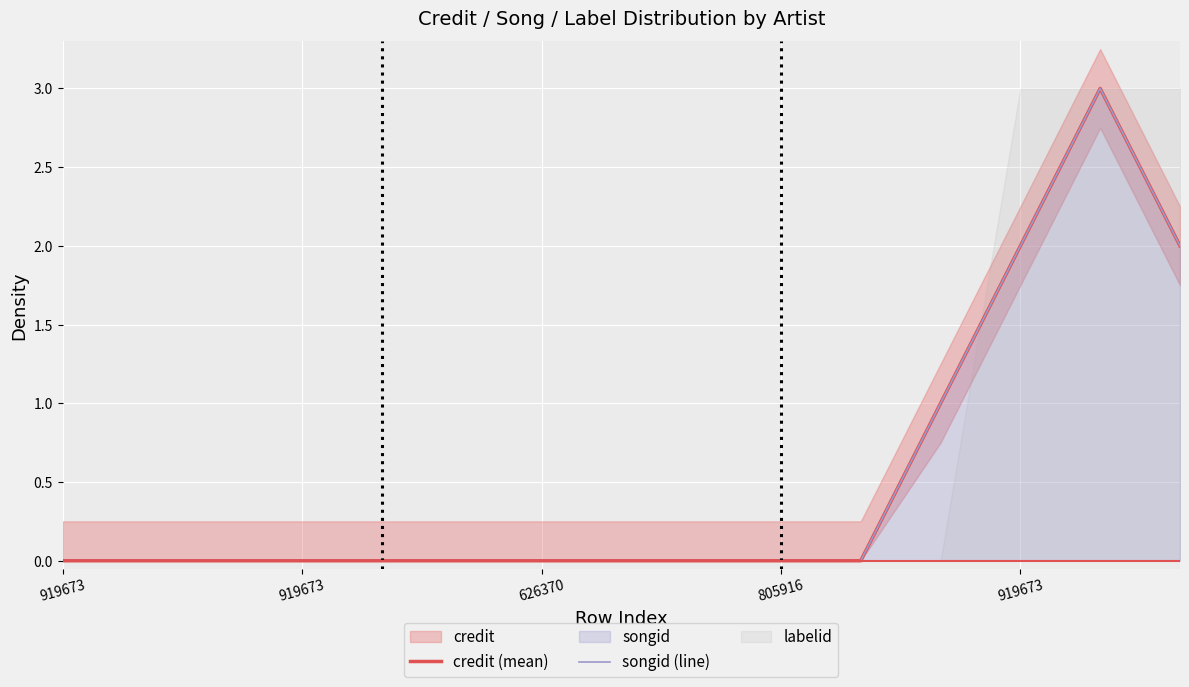

Does the chart display data point markers on the line(s)?

No